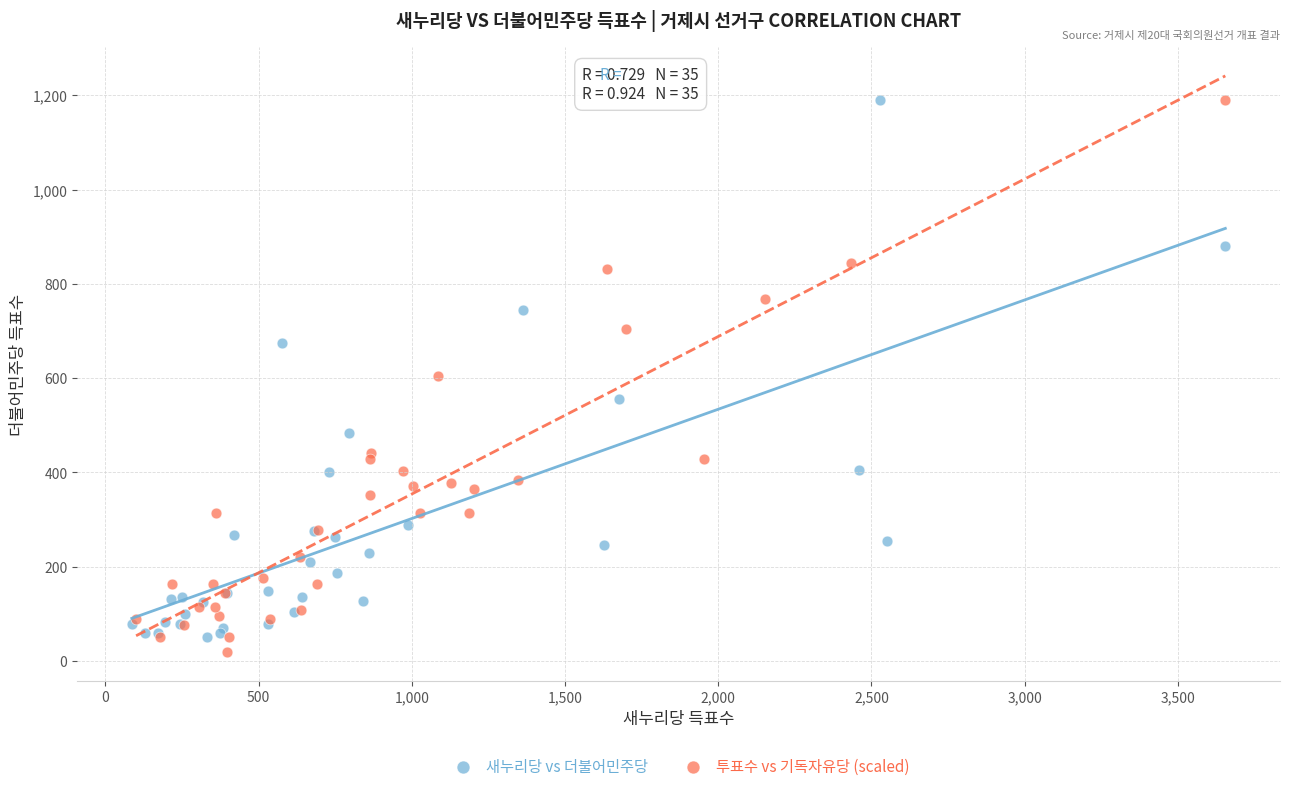

What are all the series names shown in the legend?

새누리당 vs 더불어민주당, 투표수 vs 기독자유당 (scaled)